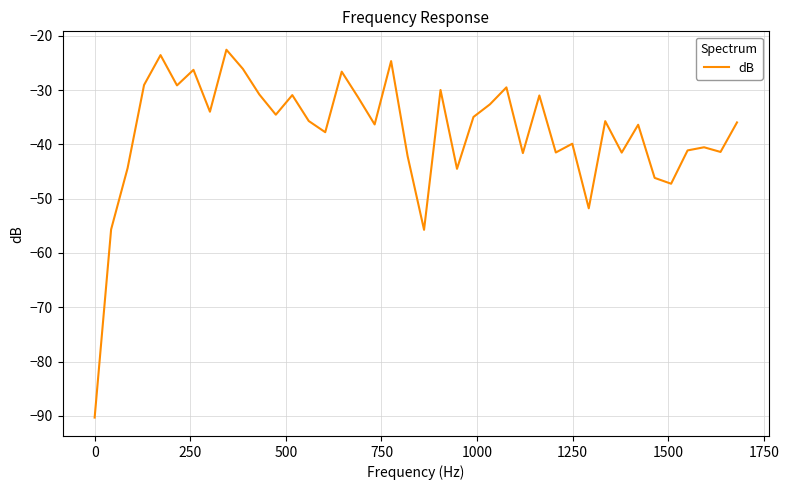

What is the greatest value displayed?

-22.6